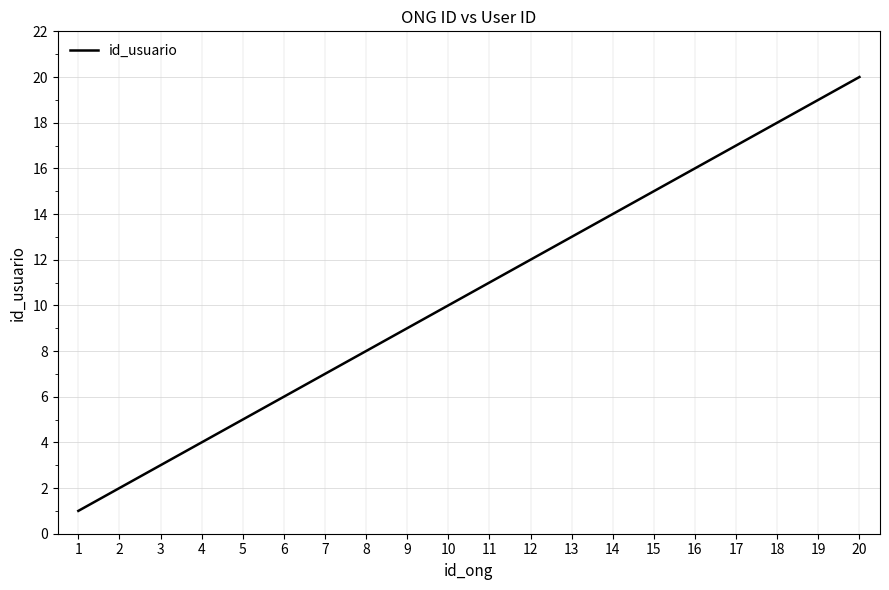

What is the maximum value shown in the chart?

20